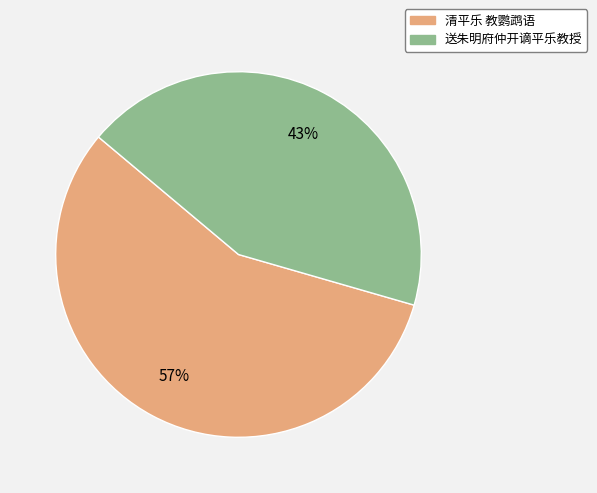

What percentage is the 送朱明府仲开谪平乐教授 slice, to the nearest percent?

43%